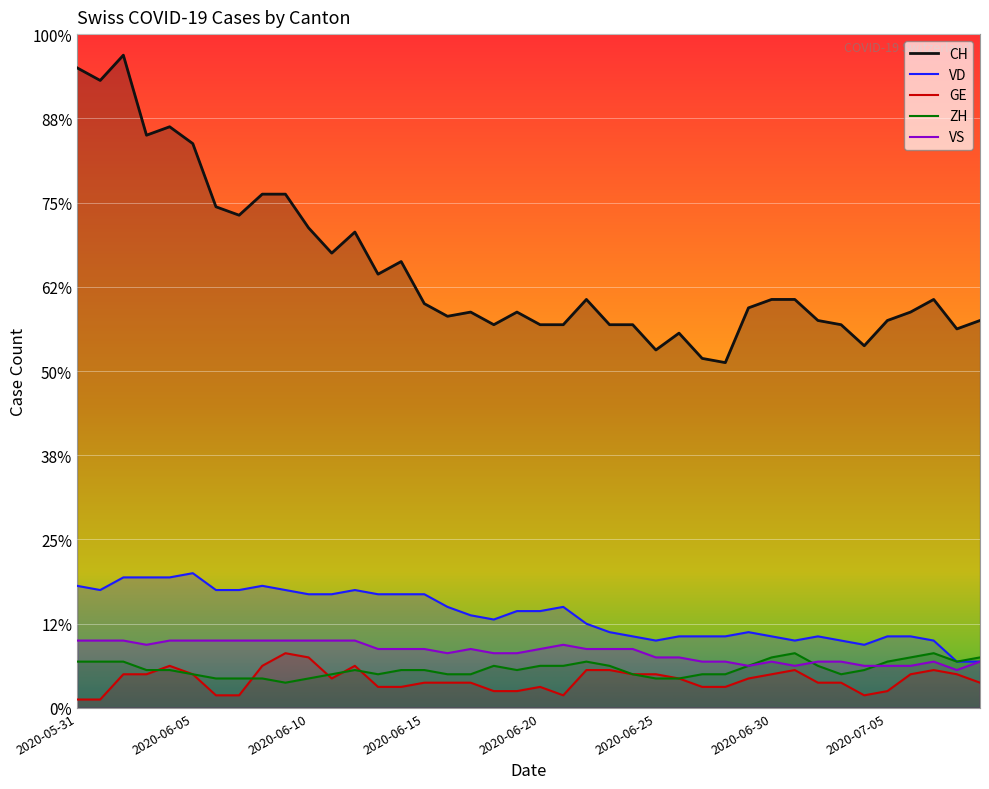

What are all the series names shown in the legend?

CH, VD, GE, ZH, VS